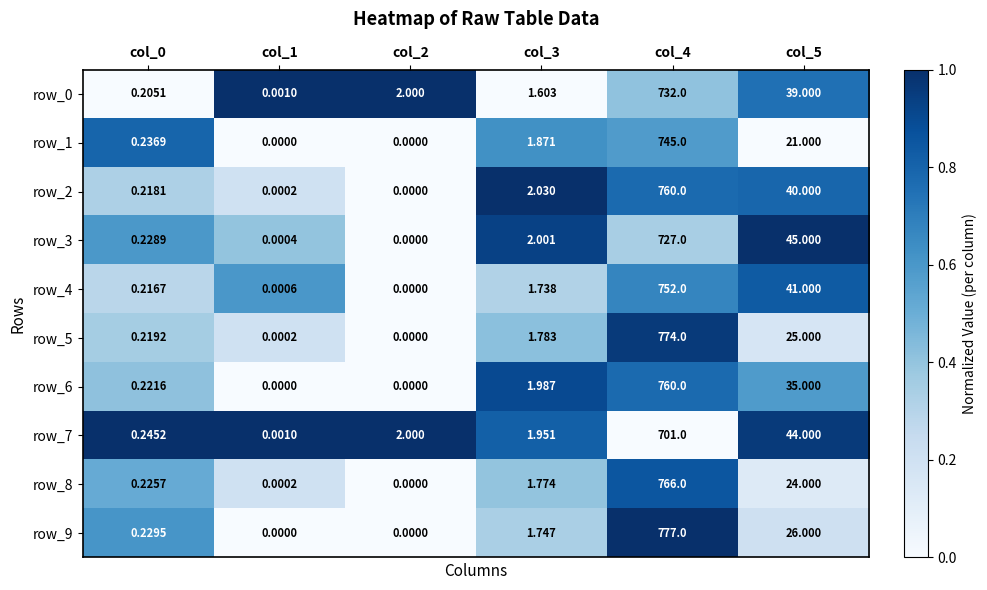

Which series changed the most between col_4 and col_5?

row_9